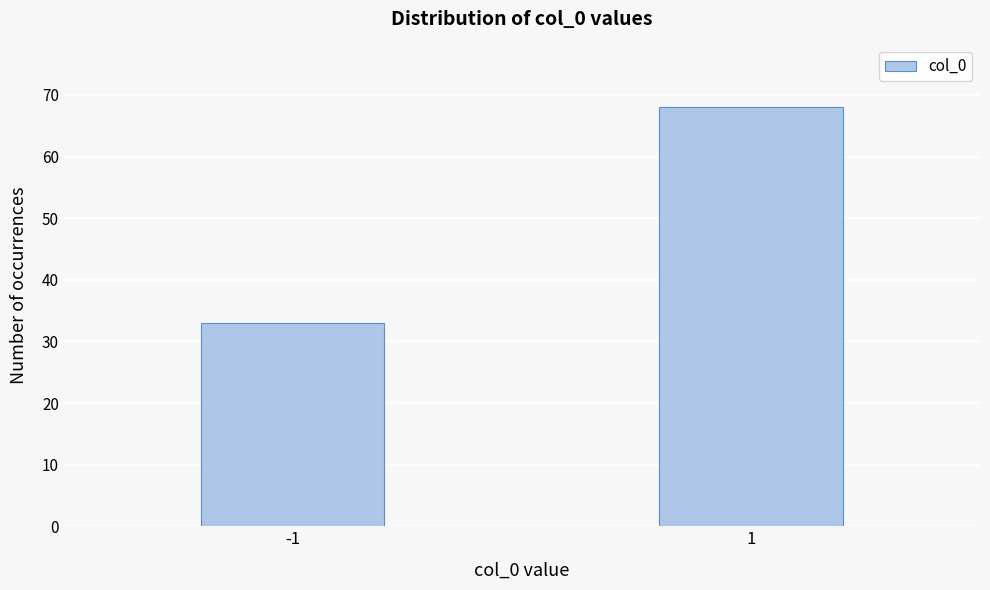

Reading left to right, transcribe all the data shown in this chart.

33	68